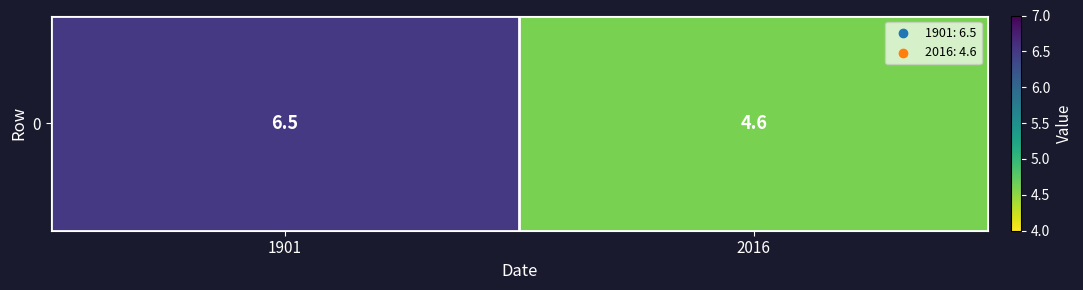

What is the difference between the maximum and minimum values?

1.9